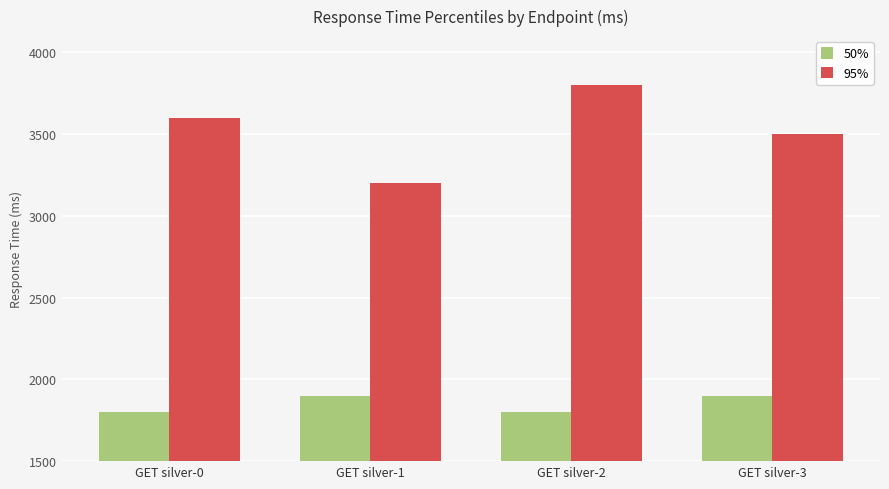

What is the difference between the highest and lowest values at GET silver-3?

1600